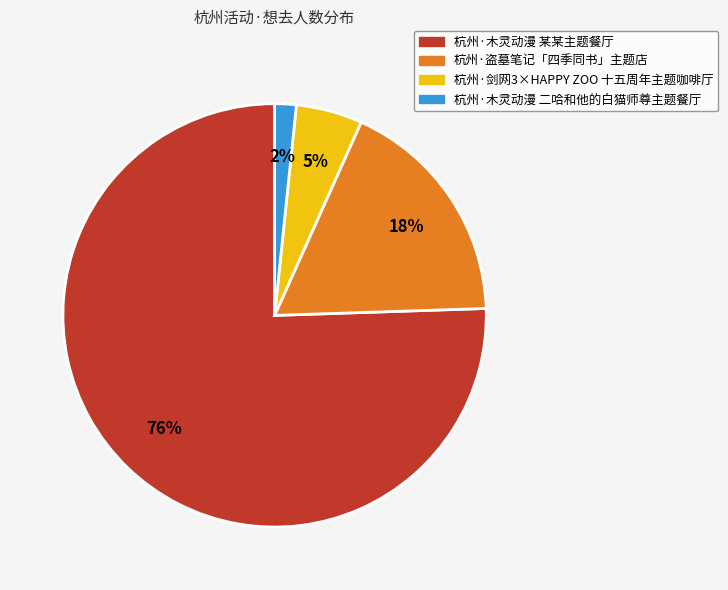

Is there a majority slice in this chart?

Yes